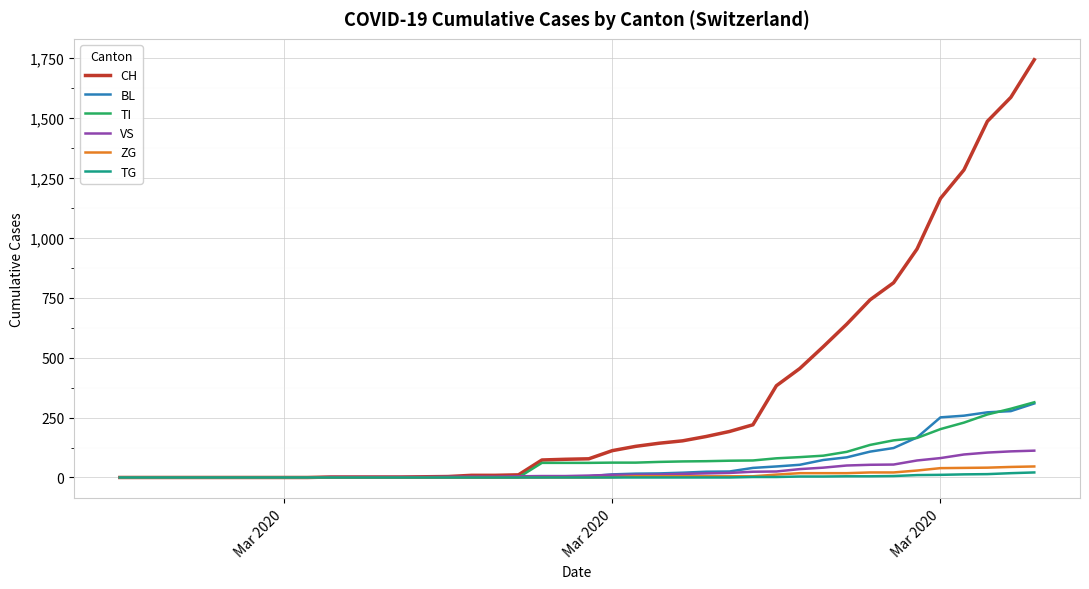

How many values in the TI series are below 61?

18